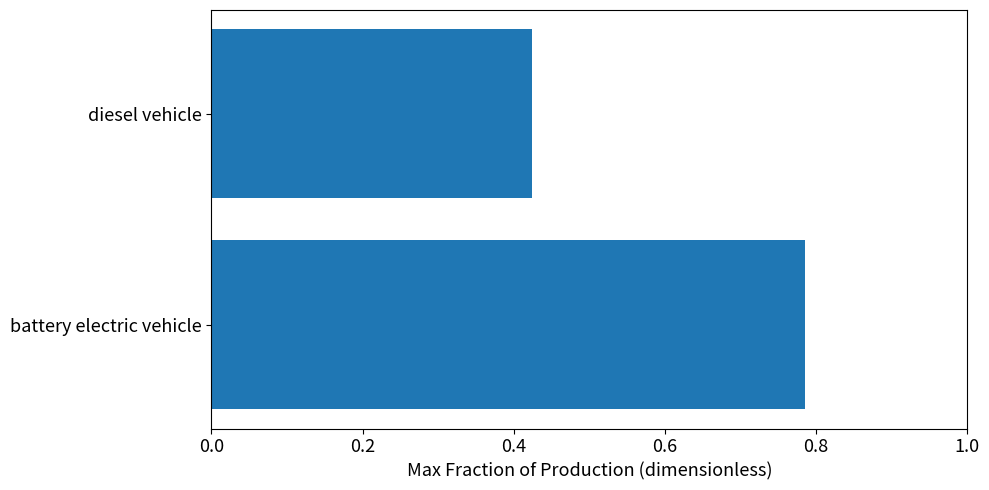

What is the change in value from battery electric vehicle to diesel vehicle?

-0.4